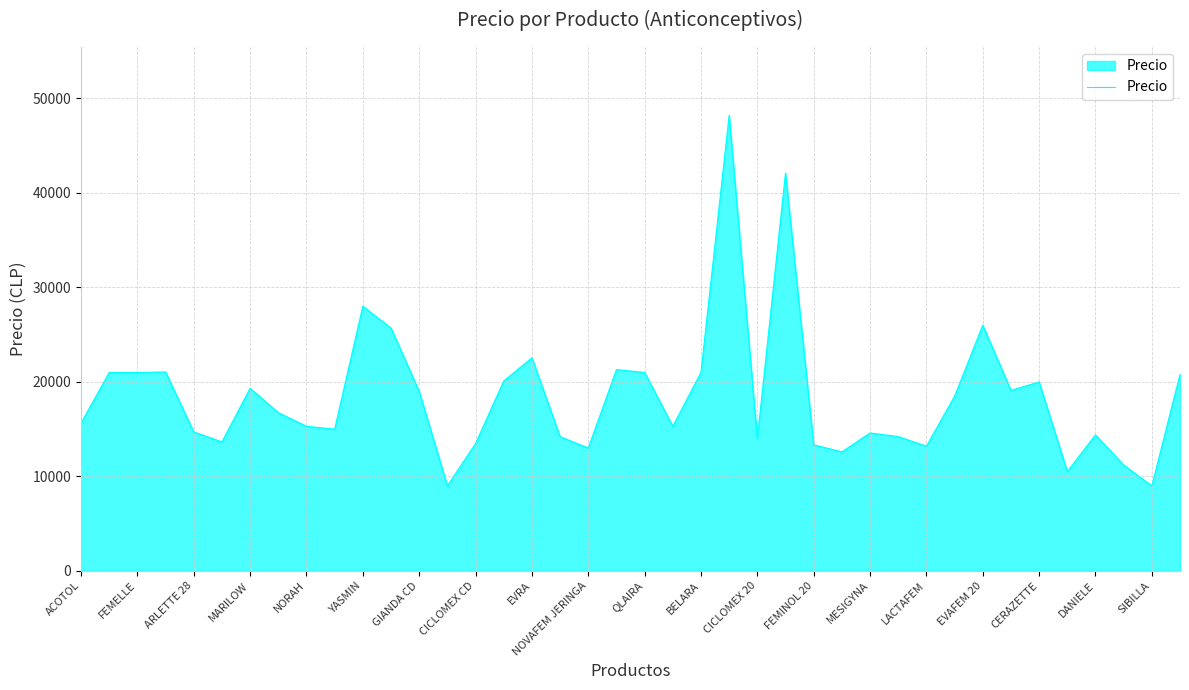

What is the minimum value shown in the chart?

8990